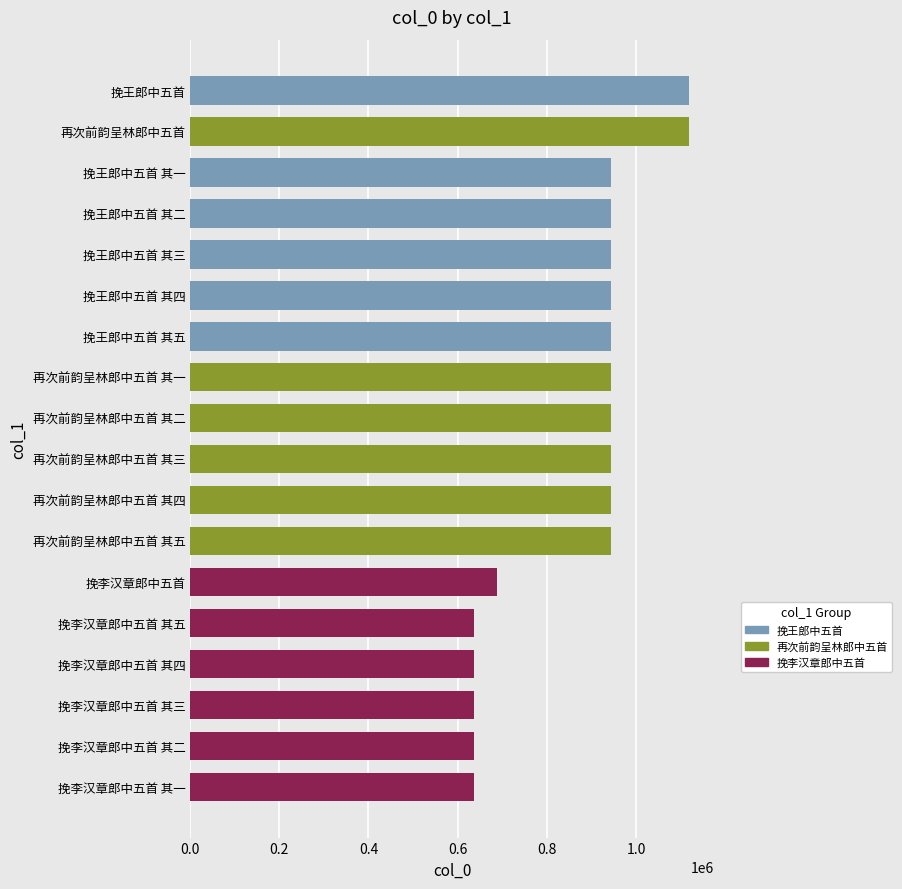

Where is the data nearest to the value 878698?

再次前韵呈林郎中五首 其五